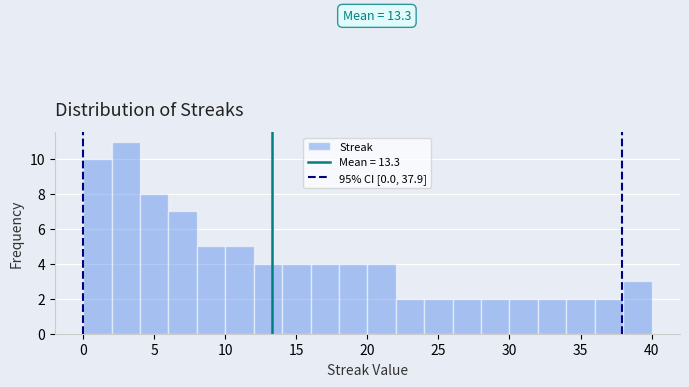

Over which range of the x-axis is the bar tallest?

2 to 4